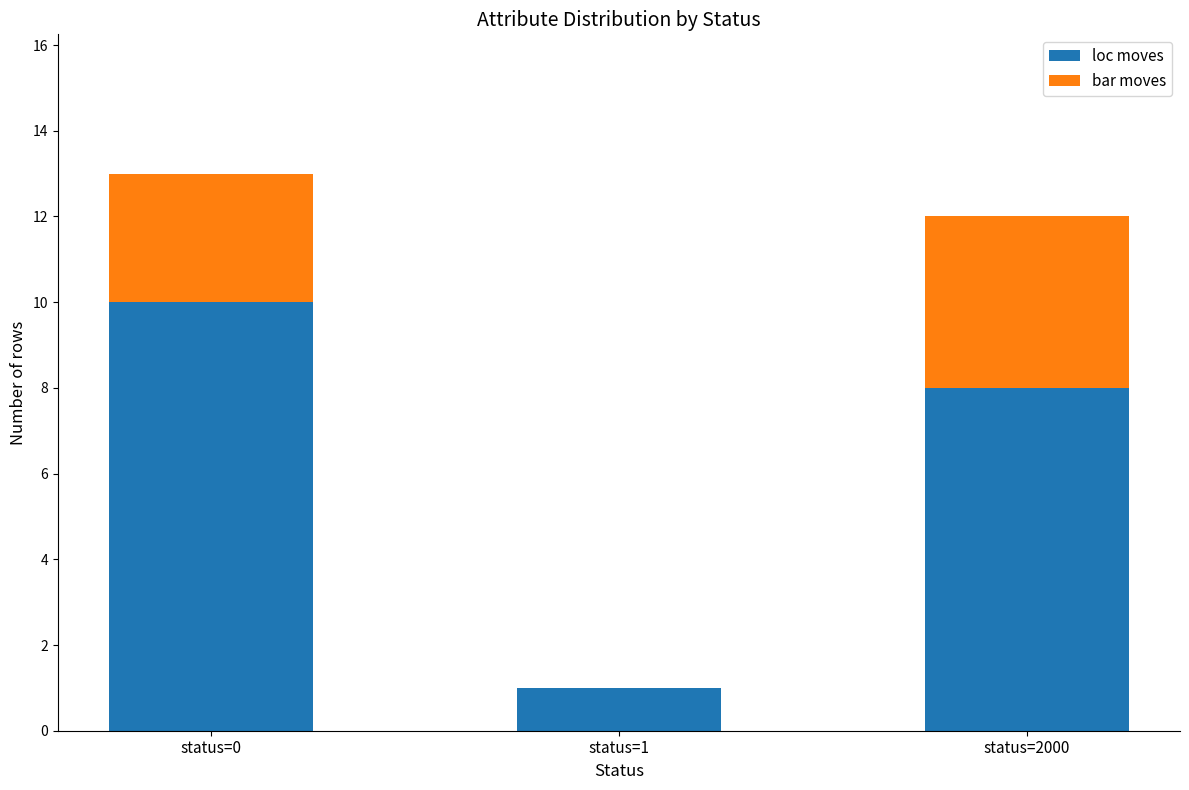

At which category is the sum across all series the highest?

status=0